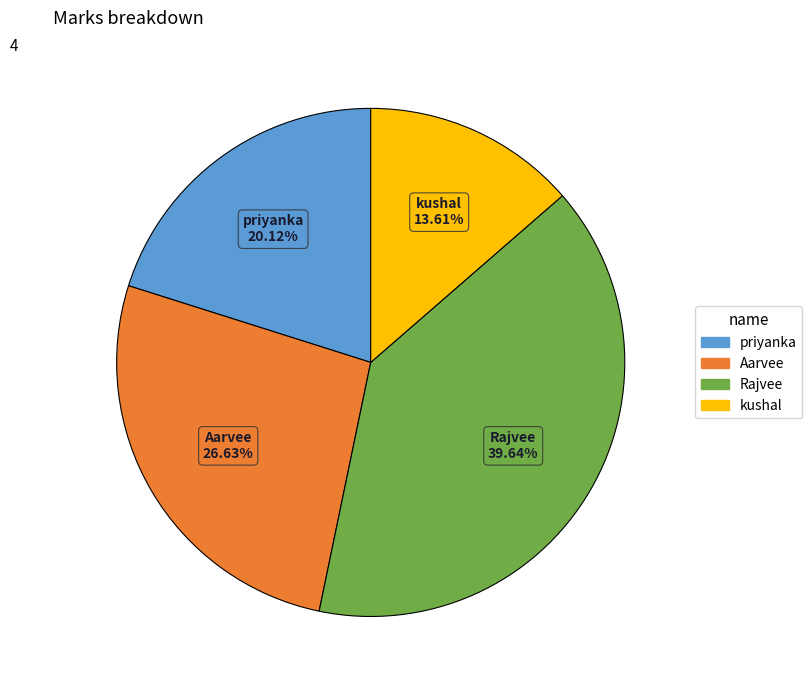

Count the number of slices in the pie.

4